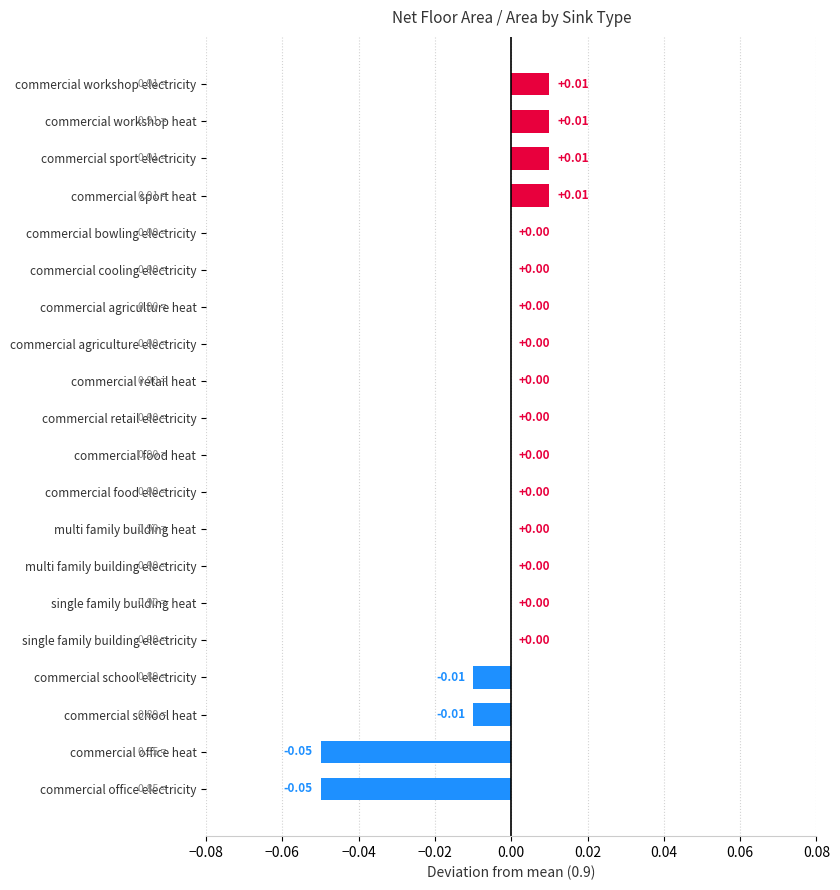

What is the change in value from commercial office electricity to commercial sport electricity?

+0.1